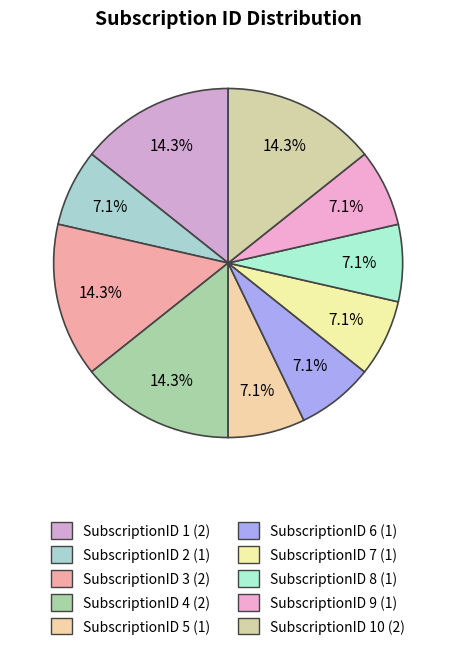

How many segments does this pie chart have?

10